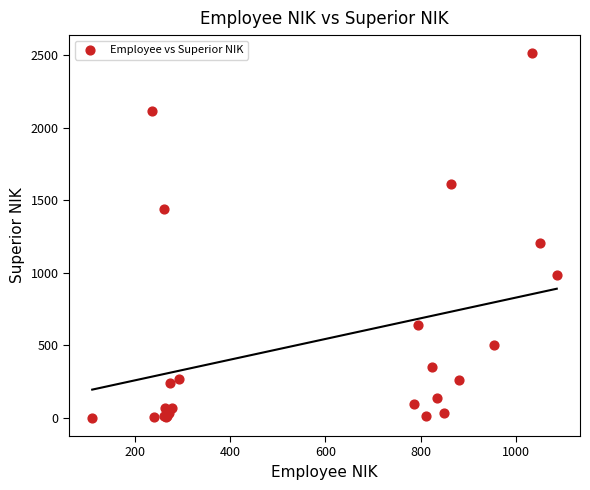

What Y value in the scatter plot is closest to 1256?

1203